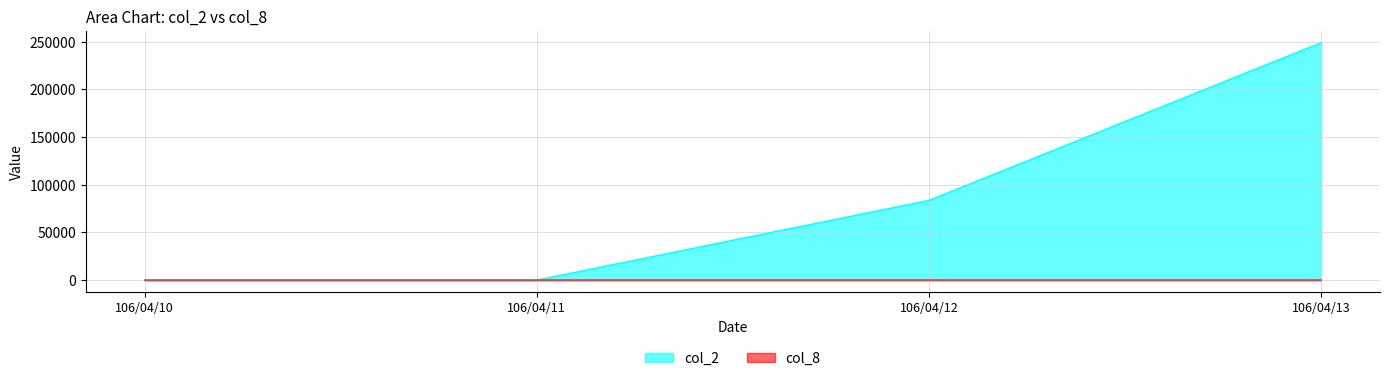

List the series in order of their peak value, highest first.

col_2, col_8